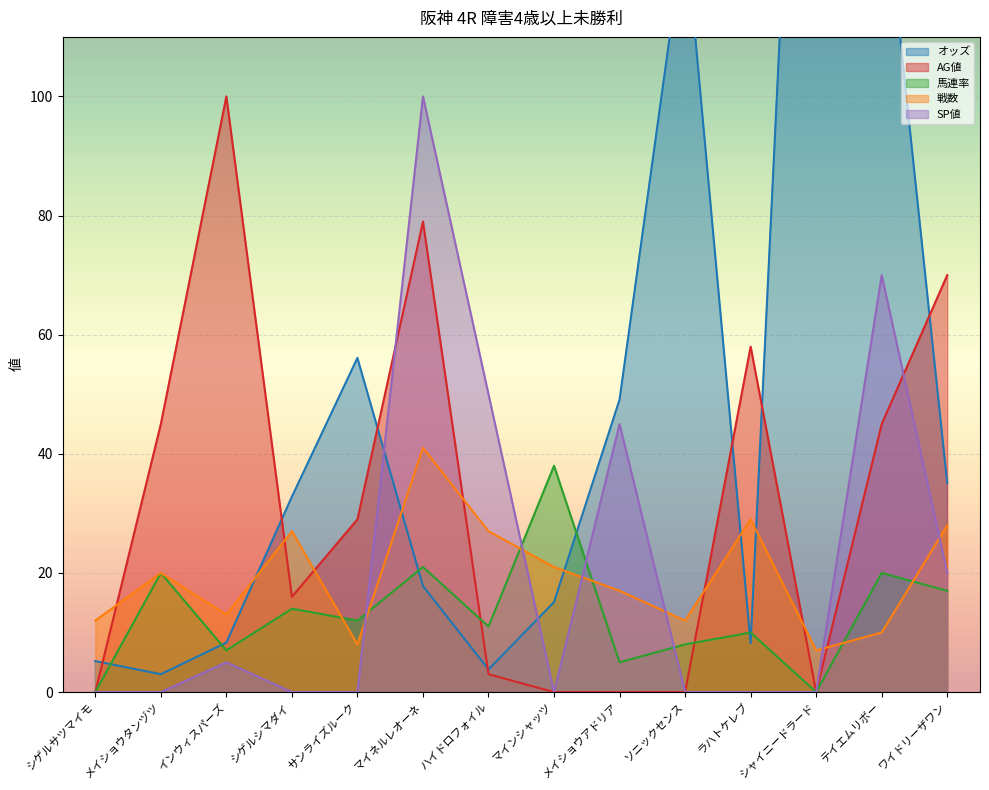

Which series has the largest range (max minus min)?

オッズ